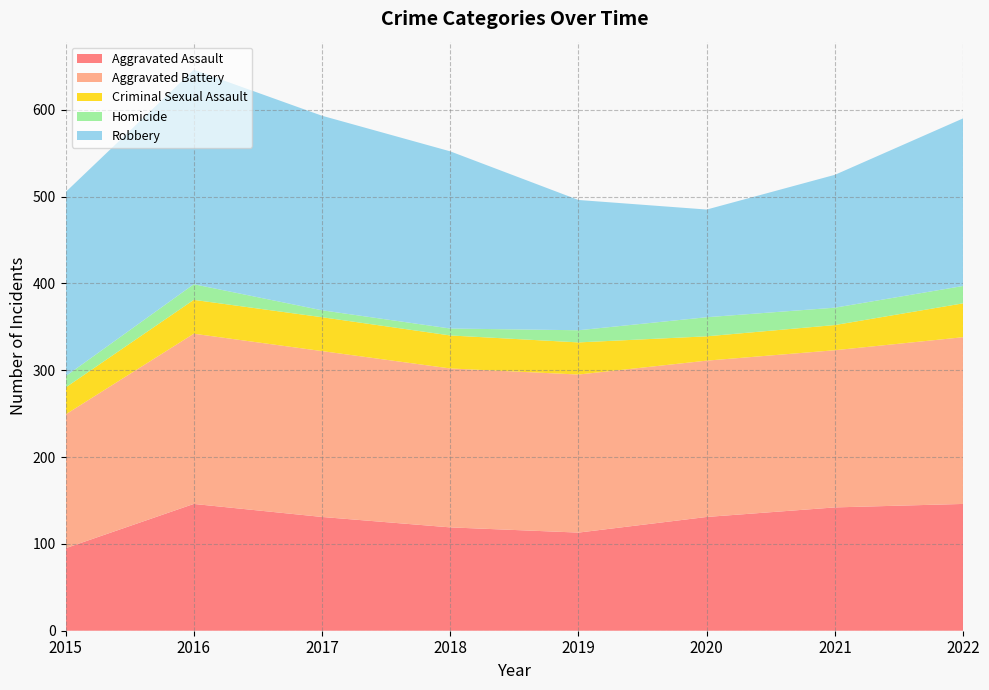

Reading left to right, extract all data points from this chart.

Aggravated Assault: 2015=95	2016=146	2017=131	2018=119	2019=113	2020=131	2021=142	2022=146
Aggravated Battery: 2015=154	2016=196	2017=191	2018=183	2019=182	2020=180	2021=181	2022=192
Criminal Sexual Assault: 2015=31	2016=39	2017=39	2018=38	2019=37	2020=28	2021=29	2022=39
Homicide: 2015=13	2016=18	2017=8	2018=8	2019=14	2020=22	2021=20	2022=20
Robbery: 2015=212	2016=247	2017=224	2018=204	2019=150	2020=124	2021=153	2022=193